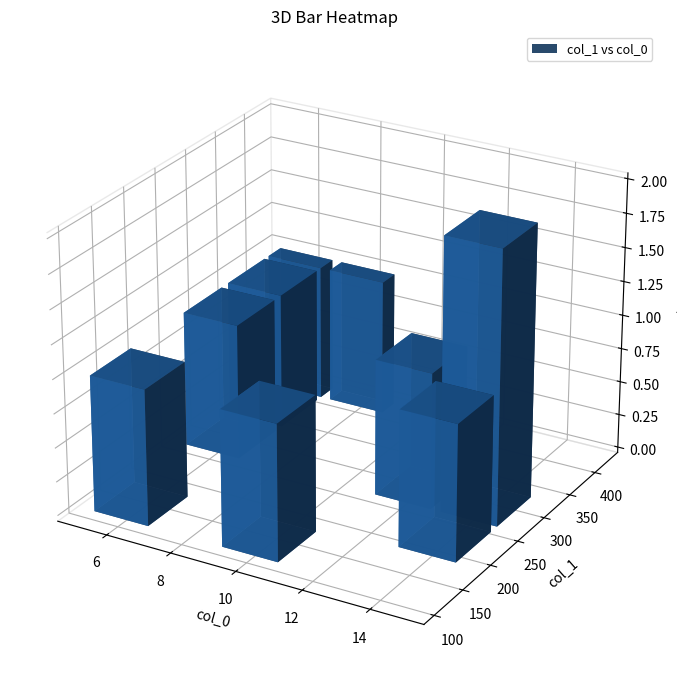

How many data points does each series have?

10